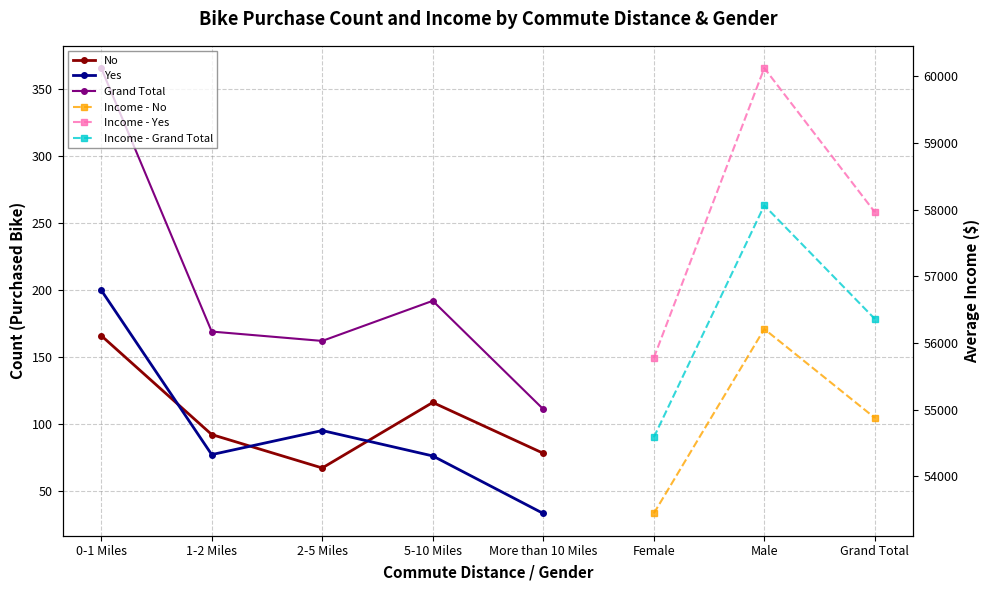

Read the No value at More than 10 Miles, to the nearest 5.

80